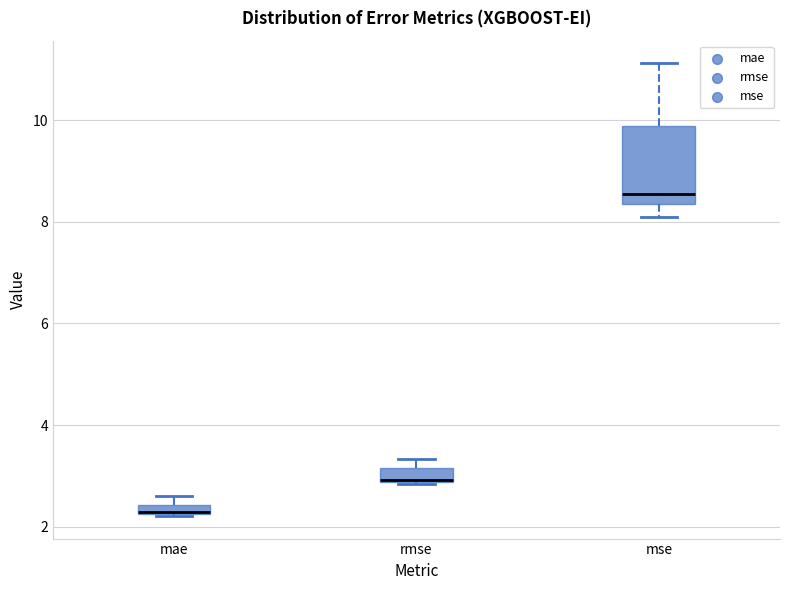

Which box is the tallest, from its lower edge to its upper edge?

mse